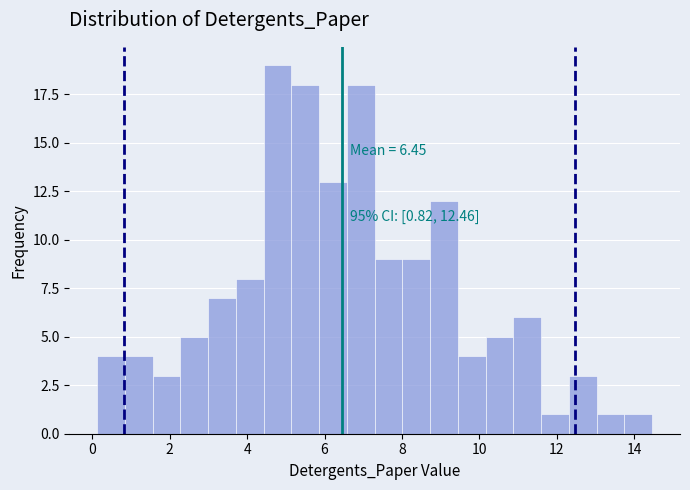

Around what value on the x-axis is the tallest bar? Give the approximate position of its centre, as read against the axis.

4.8